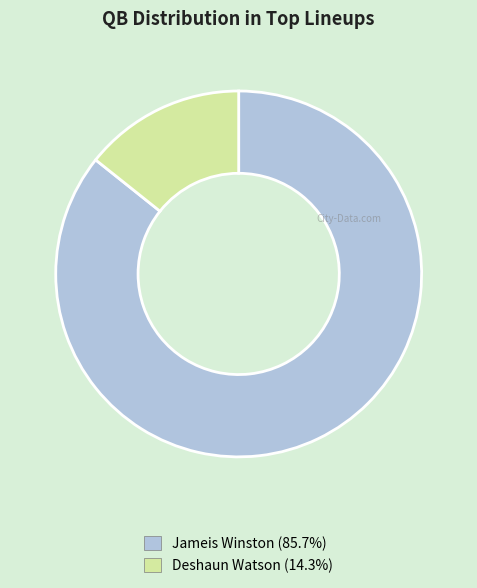

Which slice represents more than half of the pie?

Jameis Winston